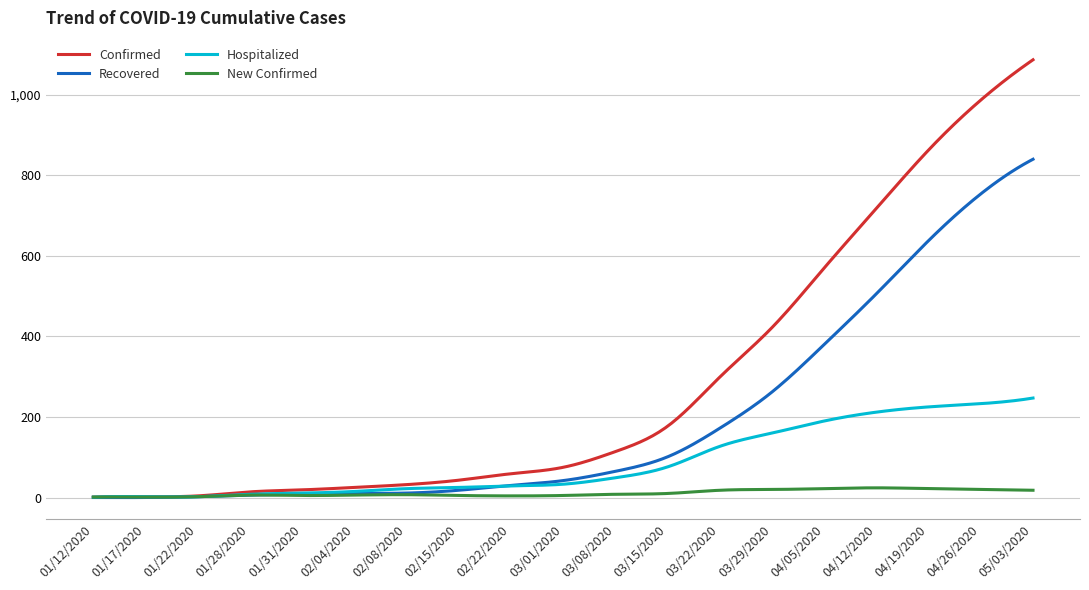

Which series has the widest spread of values?

Confirmed